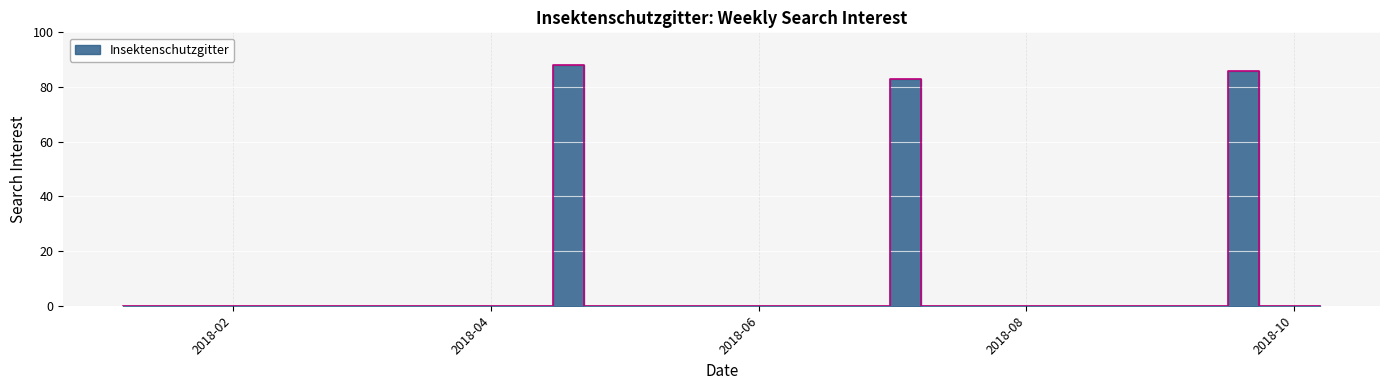

The value at 2018-06-03 is 0. True or false?

True